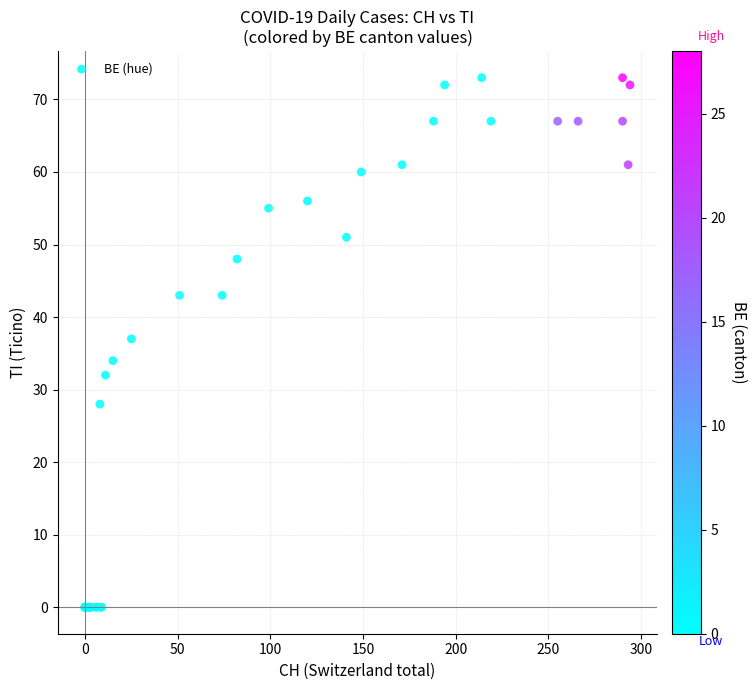

What Y value in the scatter plot is closest to 36?

37